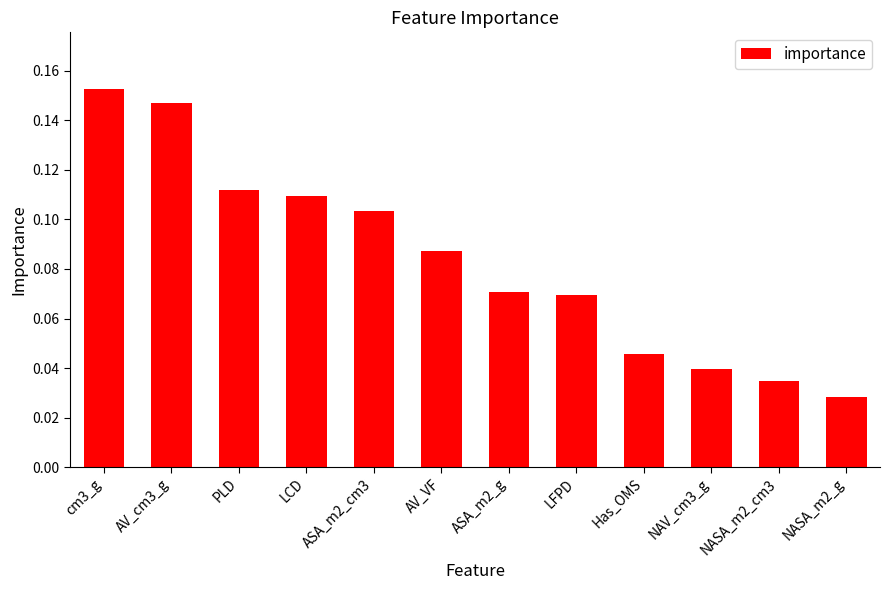

How many values are between 0 and 1?

12